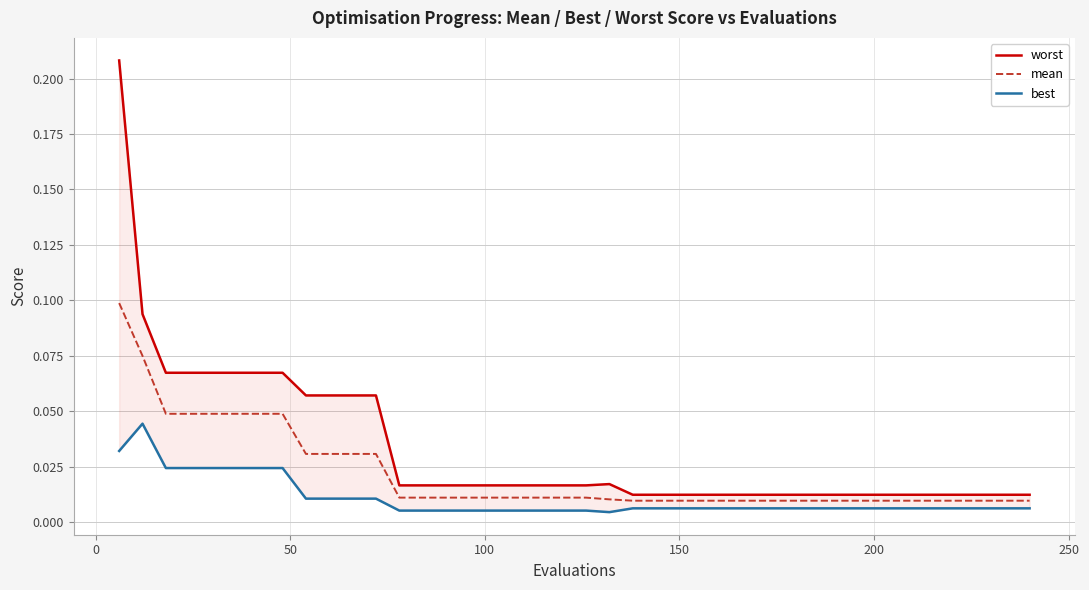

Does the chart display data point markers on the line(s)?

No